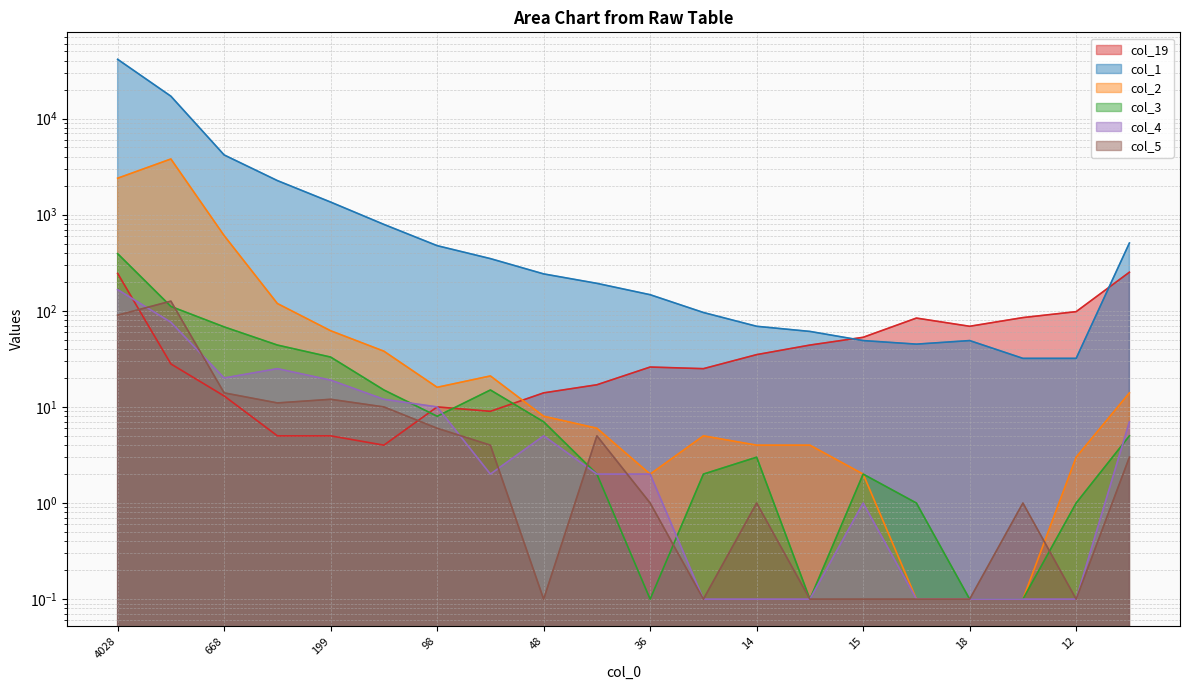

What is the label of the 1st point from the left?

4028